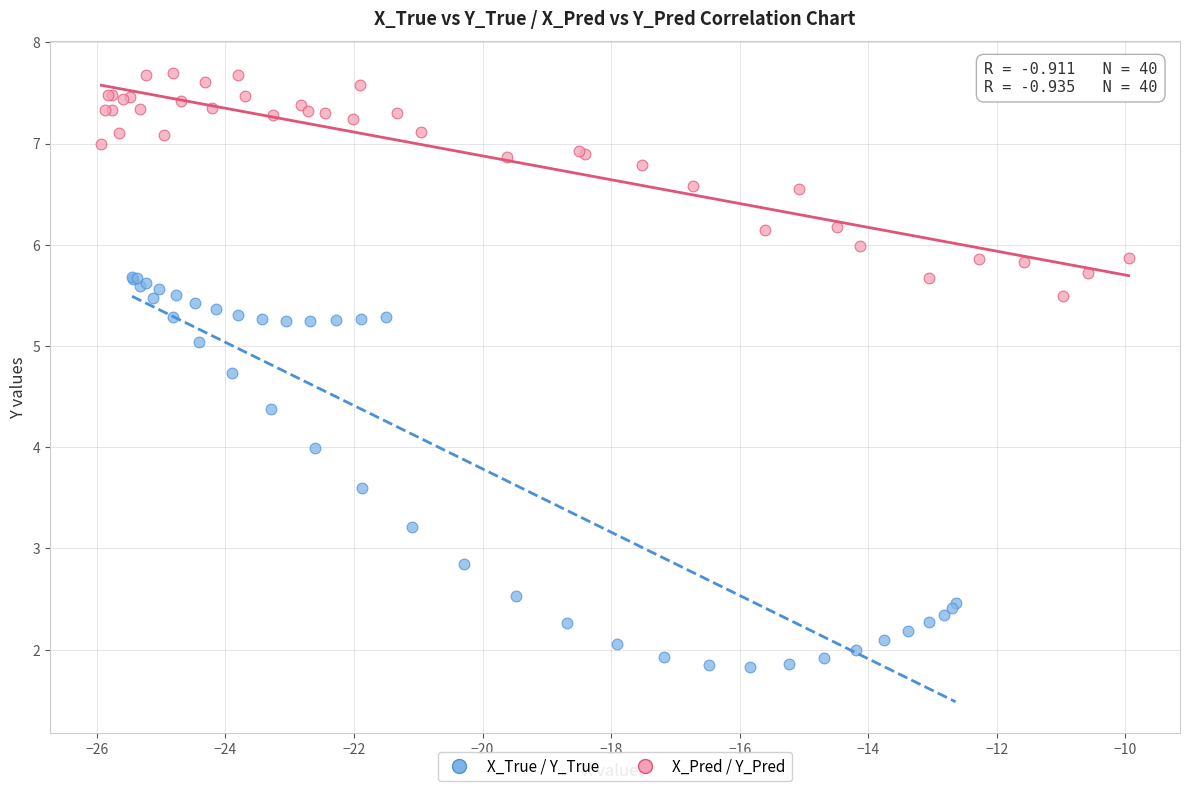

Which series contains the lowest Y value?

X_True / Y_True